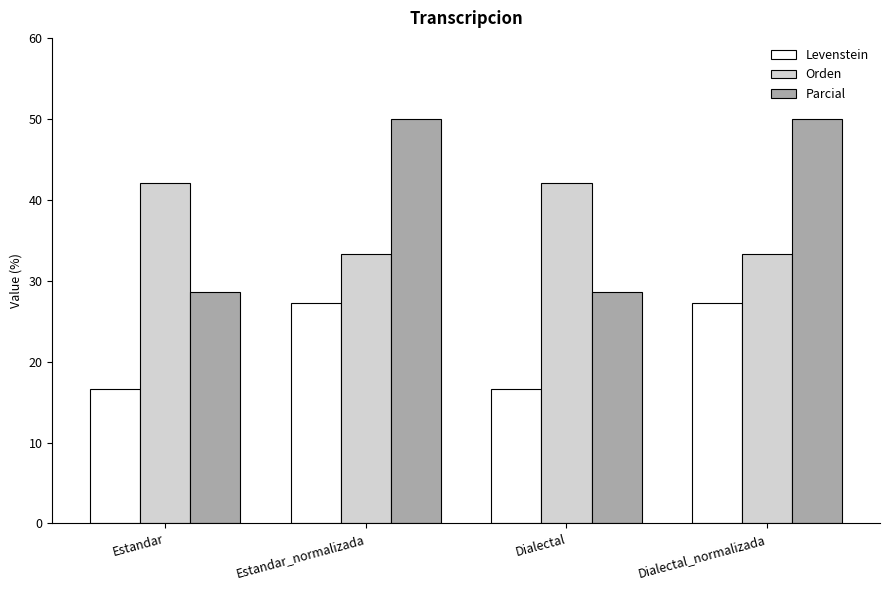

What is the maximum value shown in the chart?

50.0